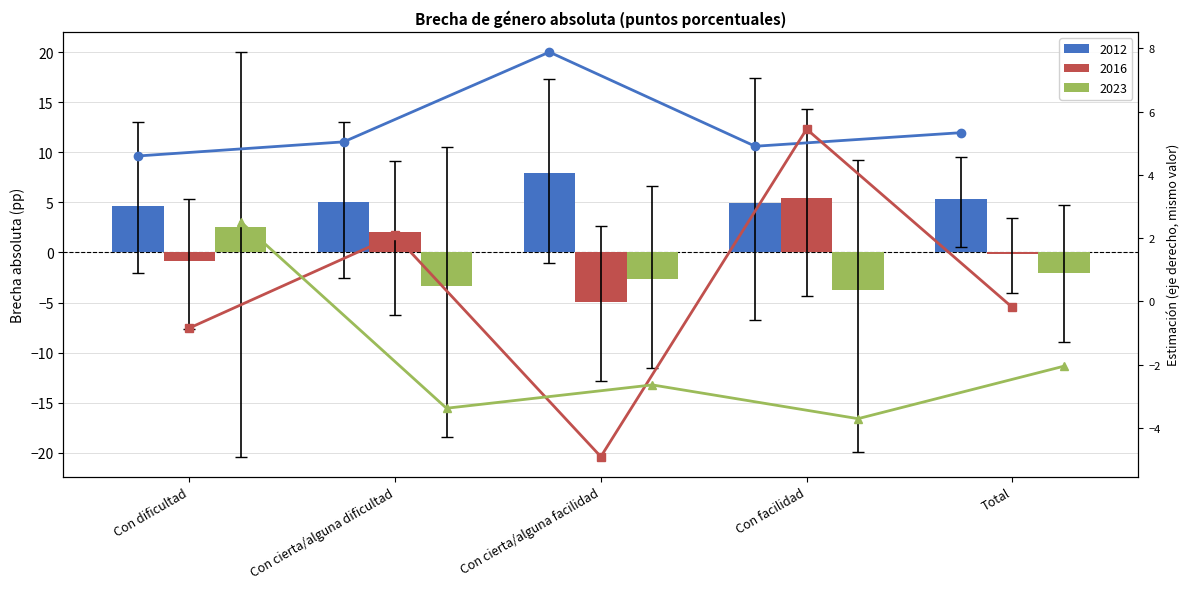

The Estimación 2016 (línea) series shows 8.8 at Con facilidad. True or false?

False